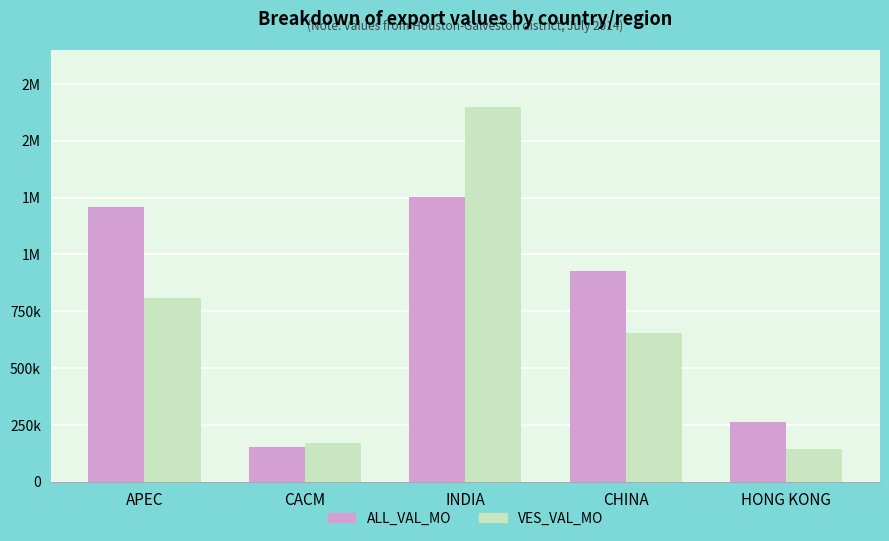

What are all the series names shown in the legend?

ALL_VAL_MO, VES_VAL_MO